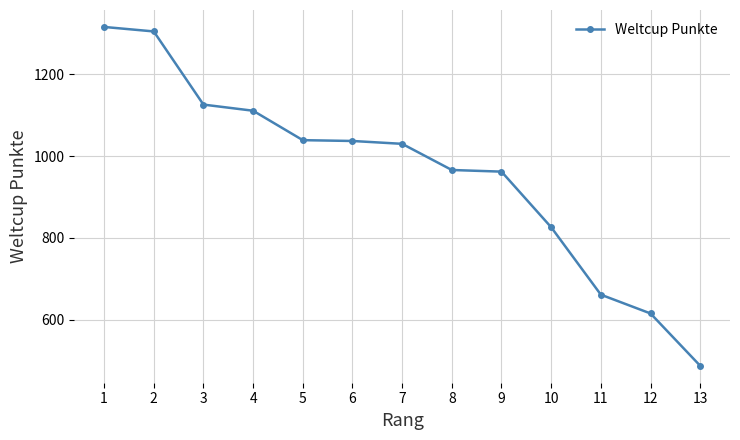

Approximately how many times larger is the value at 9 compared to 1?

0.7